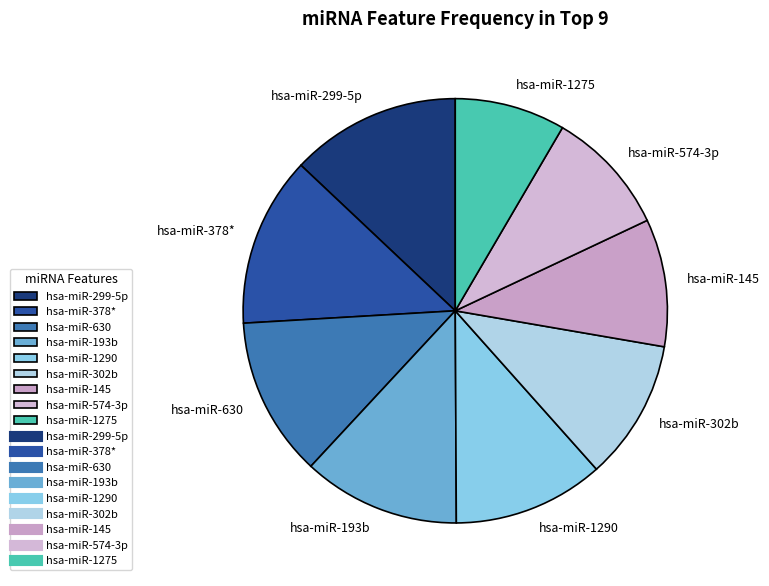

Is there a majority slice in this chart?

No